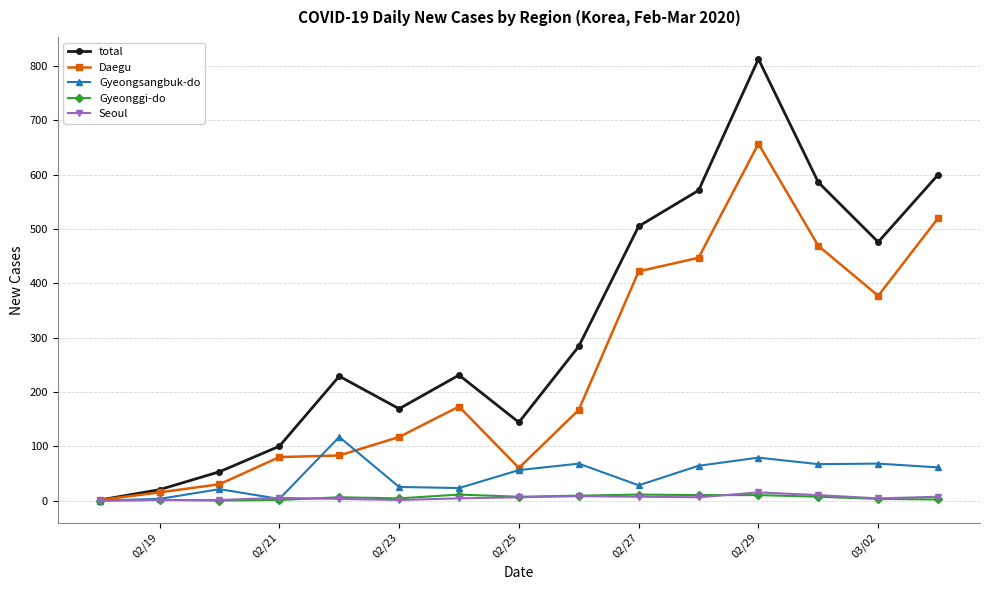

At how many categories does at least one series exceed 354?

6